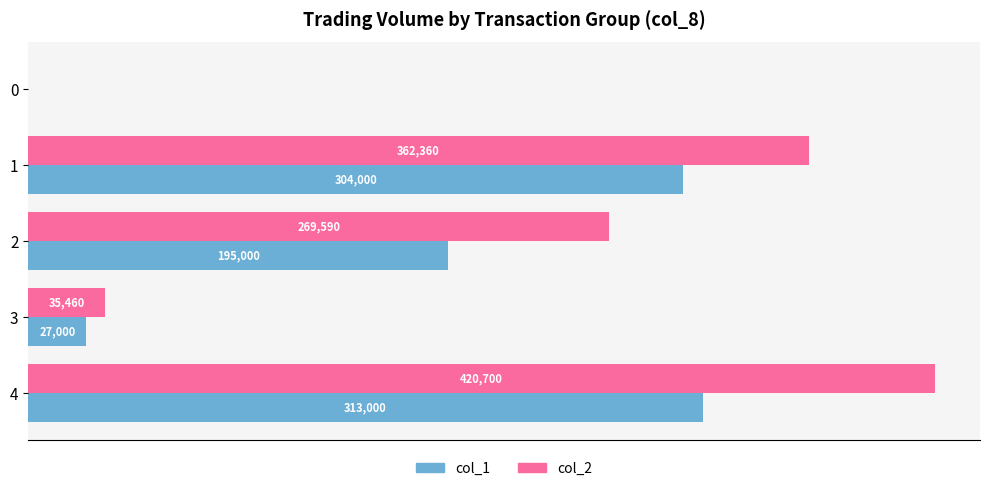

Which series changed the most between 0 and 2?

col_2